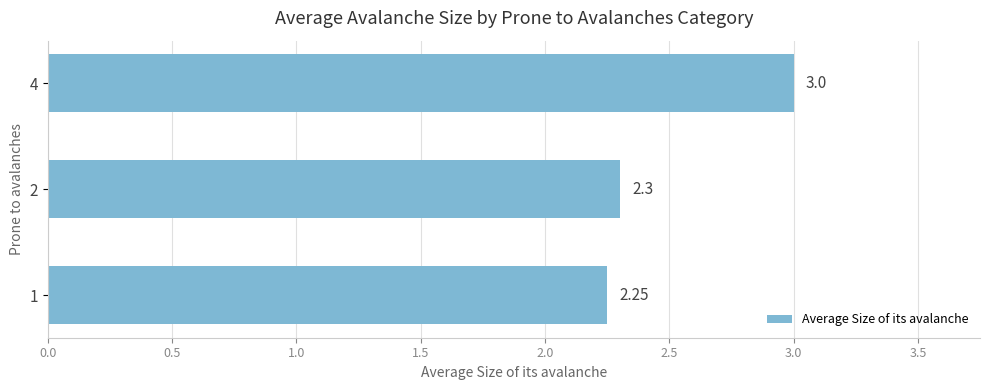

Approximately how many times larger is the value at 1 compared to 2?

1.0